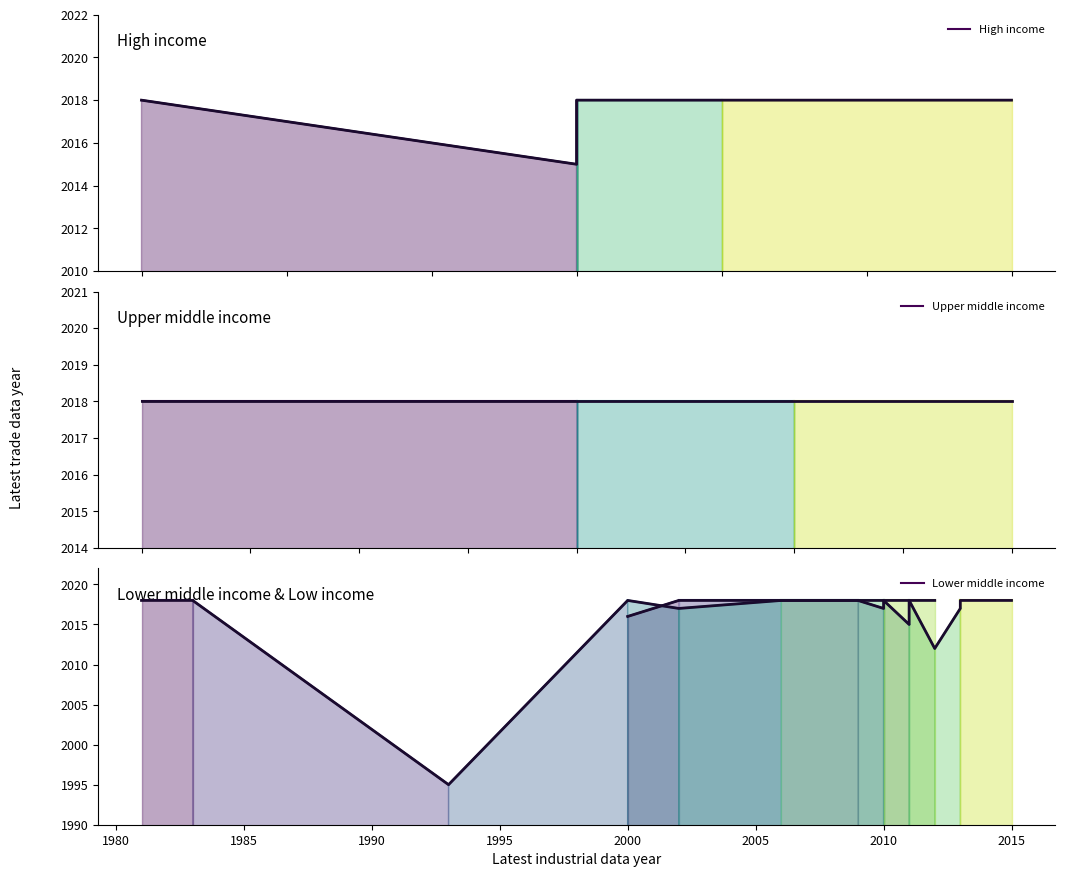

How many High income values are between 2015 and 2018?

2